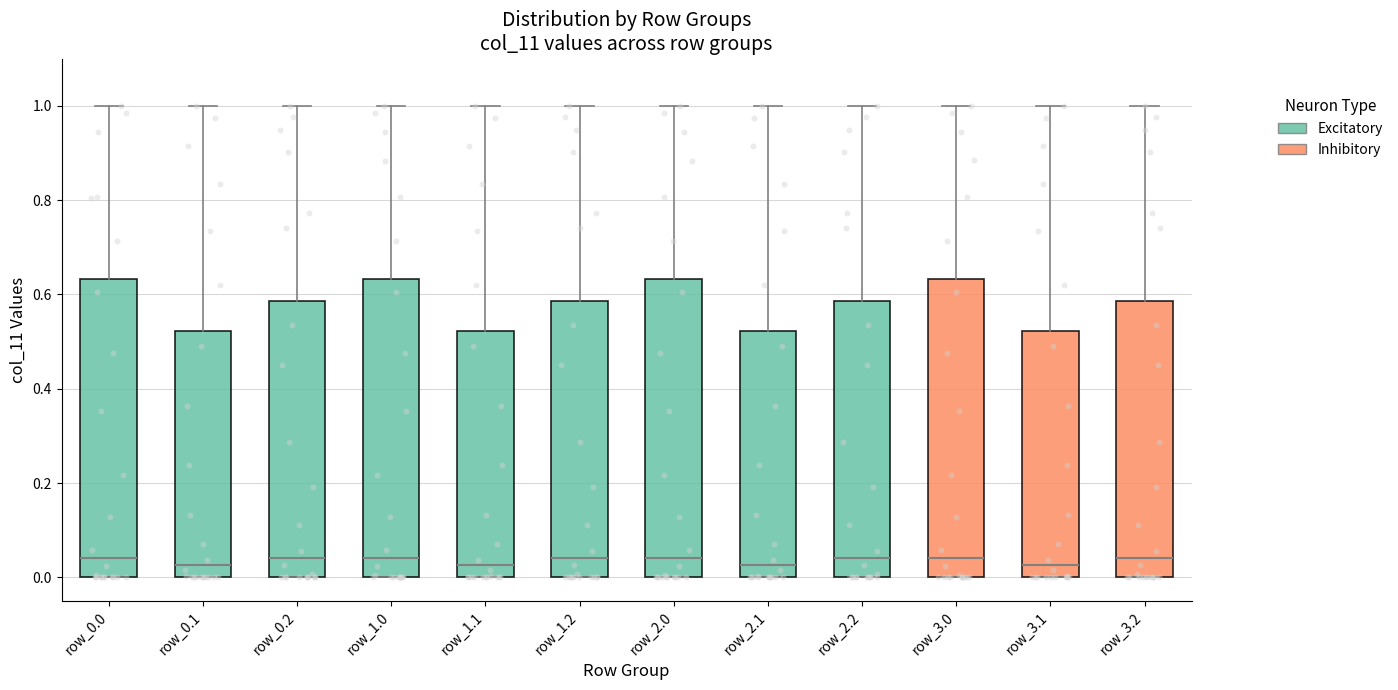

Reading left to right, read every box against the y-axis: the position of its median line, the range the box covers, and the ends of its whiskers. The values are not printed on the chart, so give them approximately, as read against the axis.

row_0.0: median 0.04, box 0.00 to 0.64, whiskers 0.00 to 1.00
row_0.1: median 0.02, box 0.00 to 0.52, whiskers 0.00 to 1.00
row_0.2: median 0.04, box 0.00 to 0.58, whiskers 0.00 to 1.00
row_1.0: median 0.04, box 0.00 to 0.64, whiskers 0.00 to 1.00
row_1.1: median 0.02, box 0.00 to 0.52, whiskers 0.00 to 1.00
row_1.2: median 0.04, box 0.00 to 0.58, whiskers 0.00 to 1.00
row_2.0: median 0.04, box 0.00 to 0.64, whiskers 0.00 to 1.00
row_2.1: median 0.02, box 0.00 to 0.52, whiskers 0.00 to 1.00
row_2.2: median 0.04, box 0.00 to 0.58, whiskers 0.00 to 1.00
row_3.0: median 0.04, box 0.00 to 0.64, whiskers 0.00 to 1.00
row_3.1: median 0.02, box 0.00 to 0.52, whiskers 0.00 to 1.00
row_3.2: median 0.04, box 0.00 to 0.58, whiskers 0.00 to 1.00